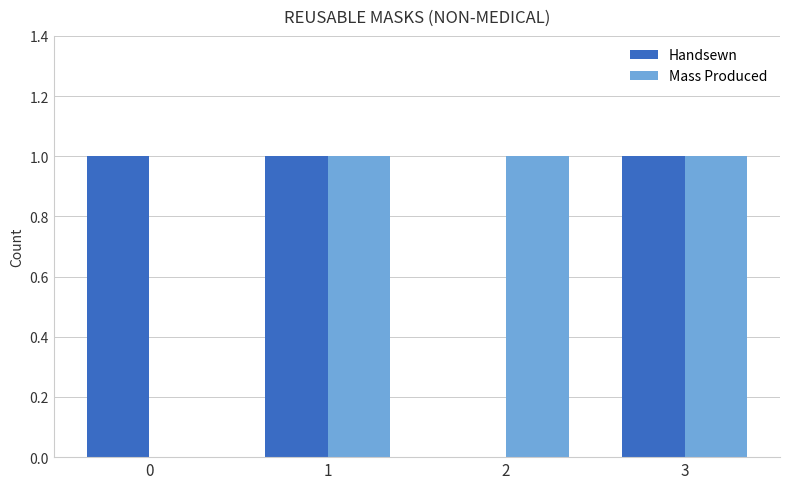

True or false: Handsewn has a value of 1 at 1.

True